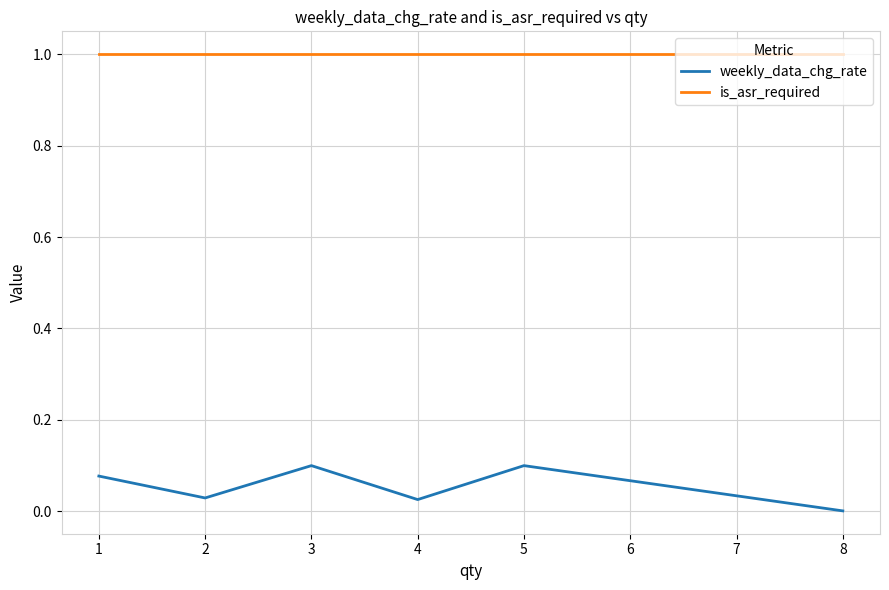

True or false: weekly_data_chg_rate and is_asr_required intersect in this chart.

False